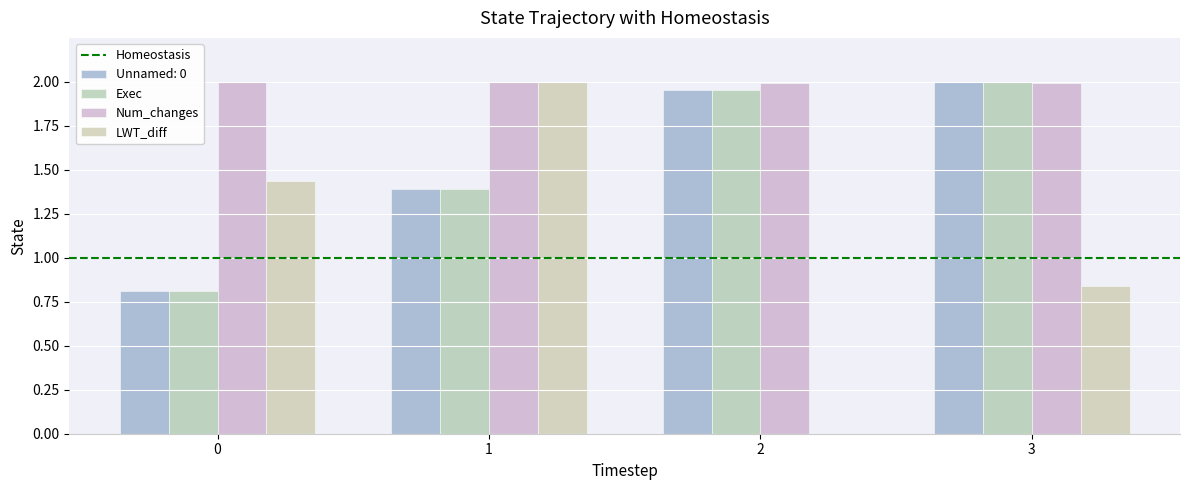

At which category does the chart reach its peak across all series?

3